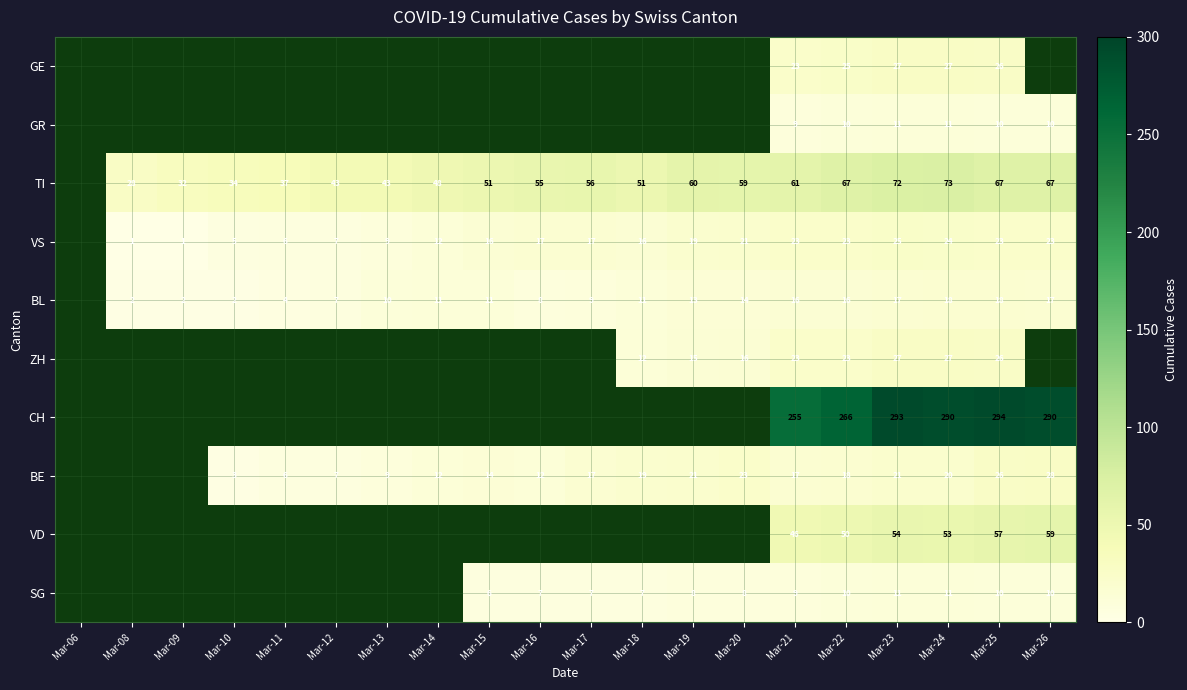

The SG series shows 15.7 at Mar-21. True or false?

False